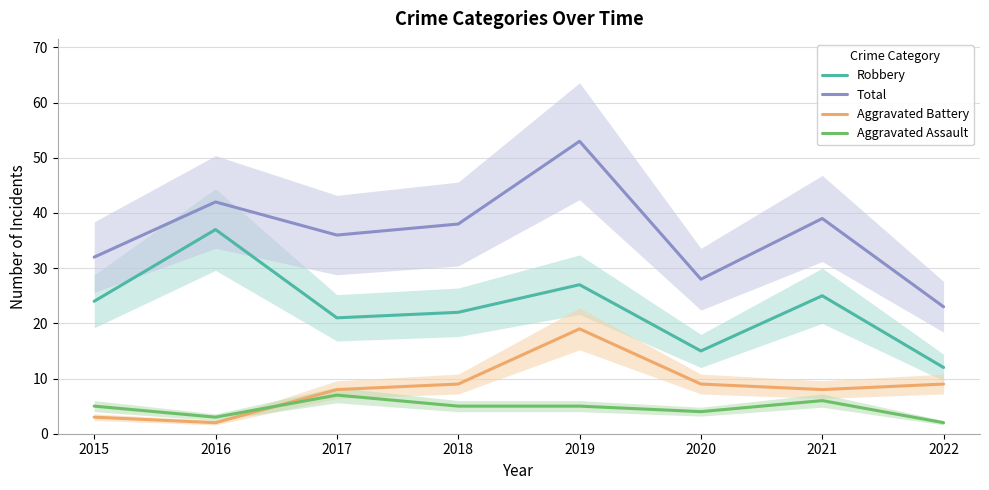

How many values in the Aggravated Battery series are below 9?

4